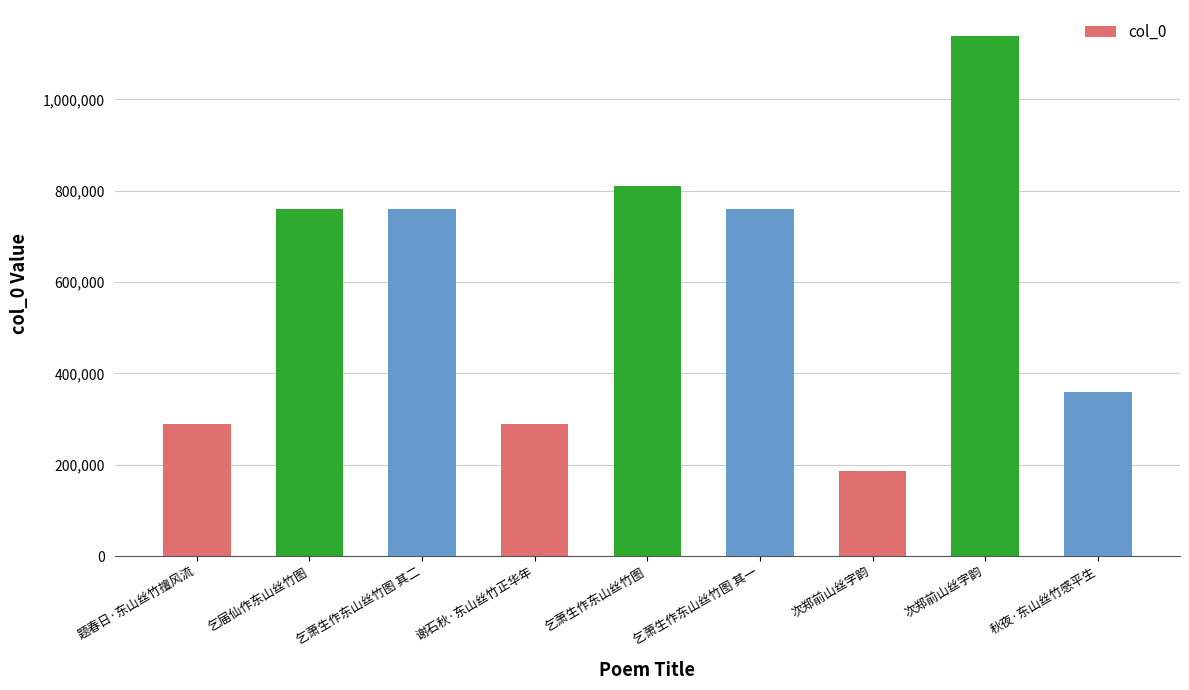

Between 秋夜·东山丝竹感平生 and 乞萧生作东山丝竹图, which is larger?

乞萧生作东山丝竹图